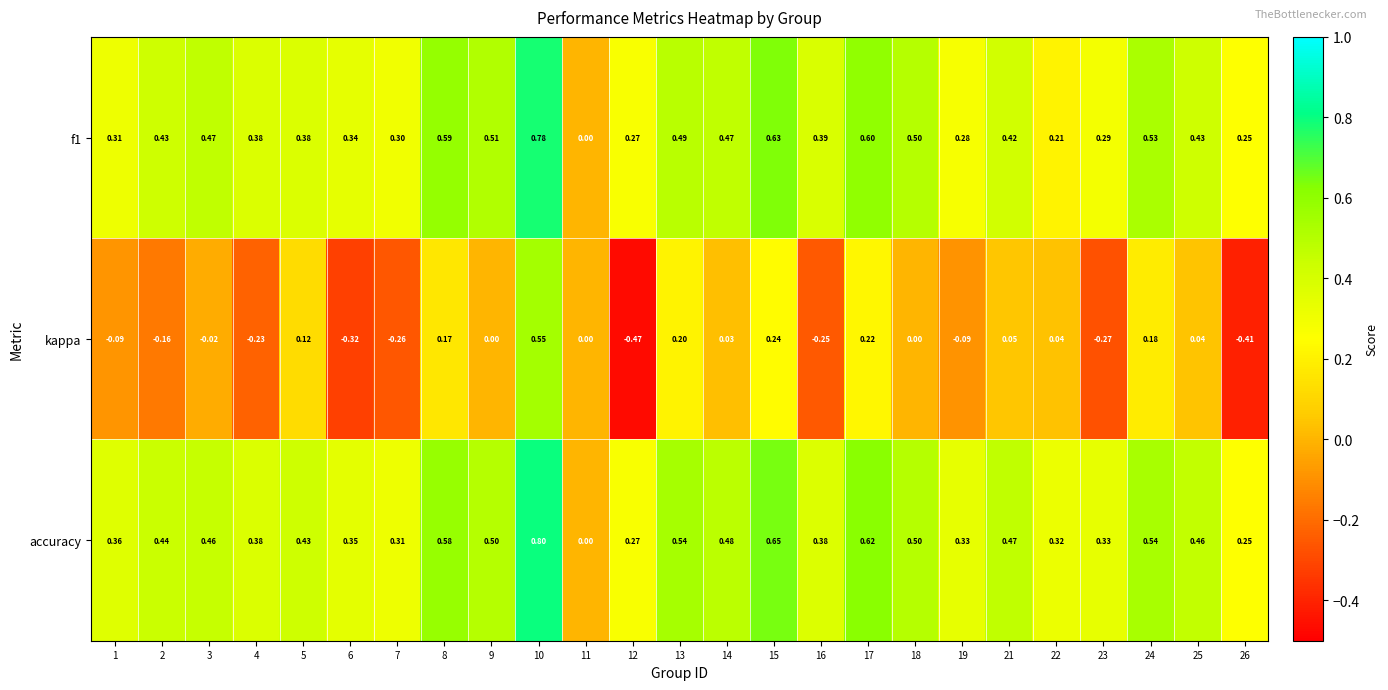

Which series has the largest range (max minus min)?

kappa